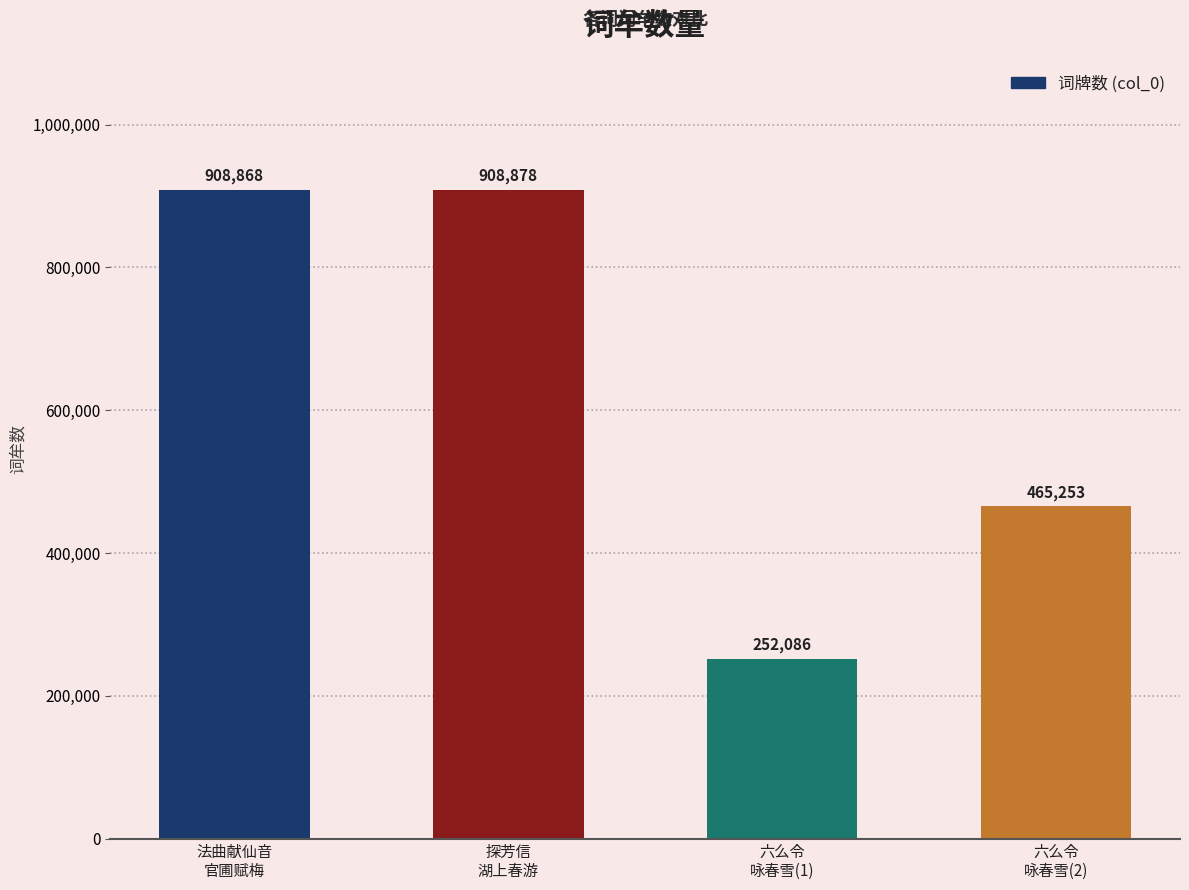

How many series are shown in this chart?

1